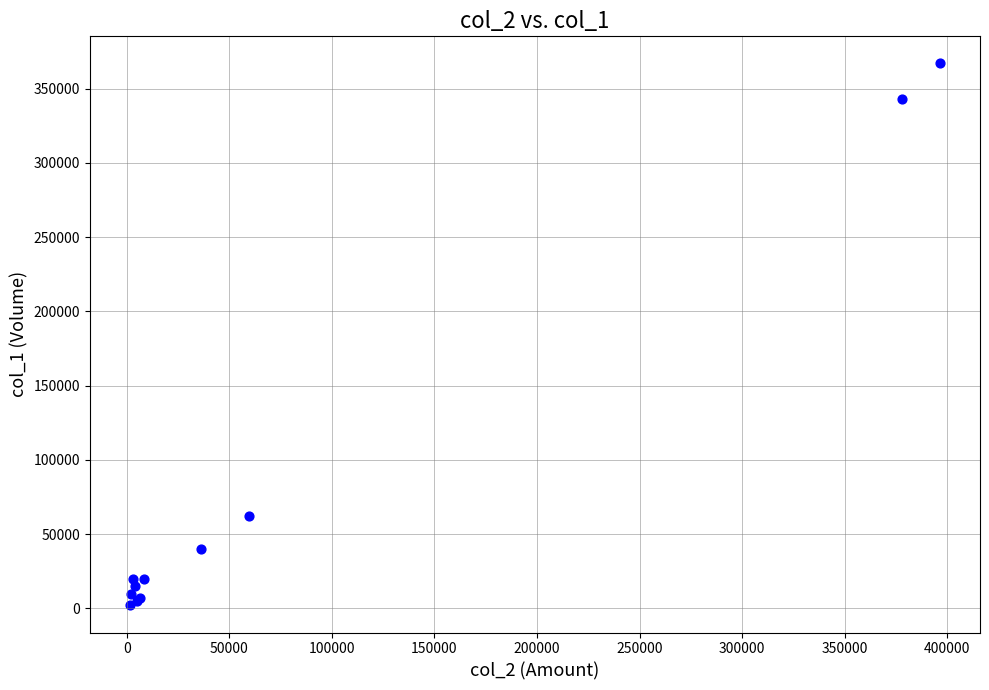

What Y value in the scatter plot is closest to 184500?

62000